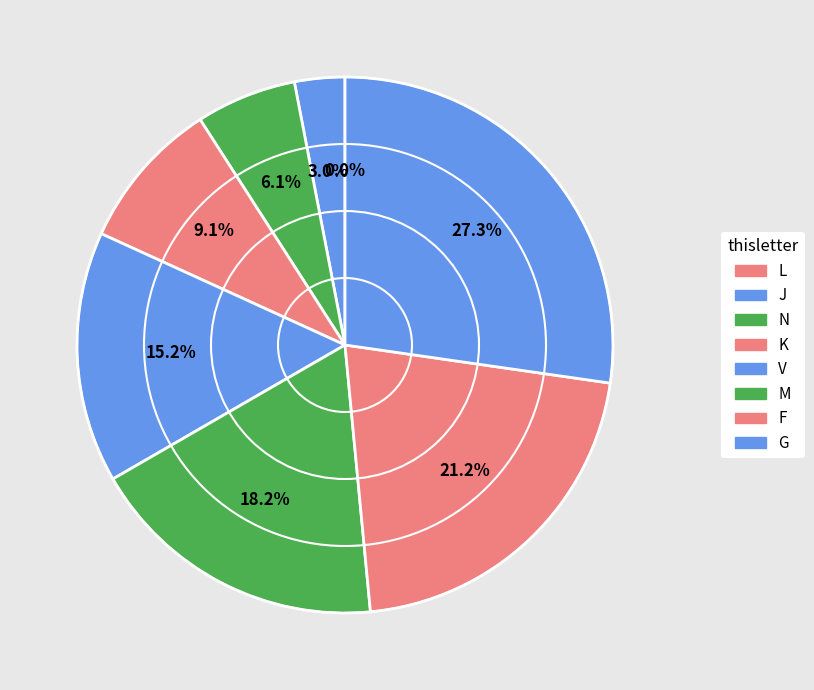

What percentage is the J slice, to the nearest percent?

3%